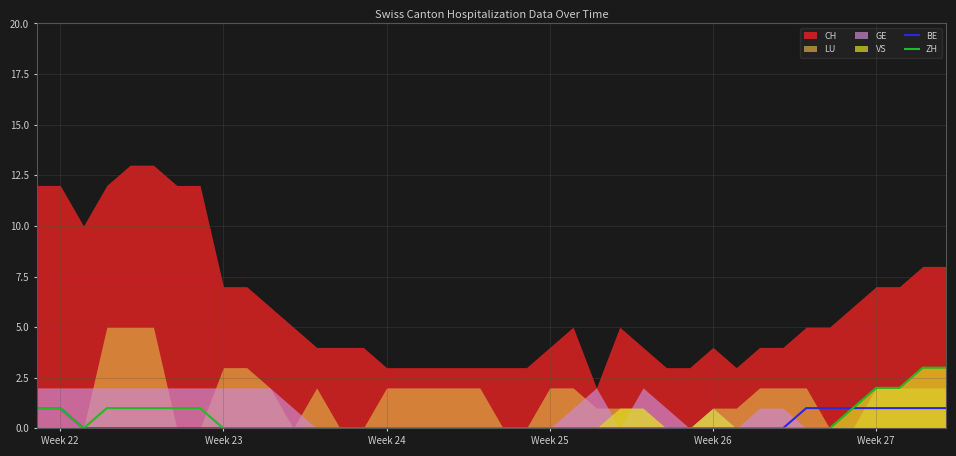

What is the highest value of the ZH series?

3